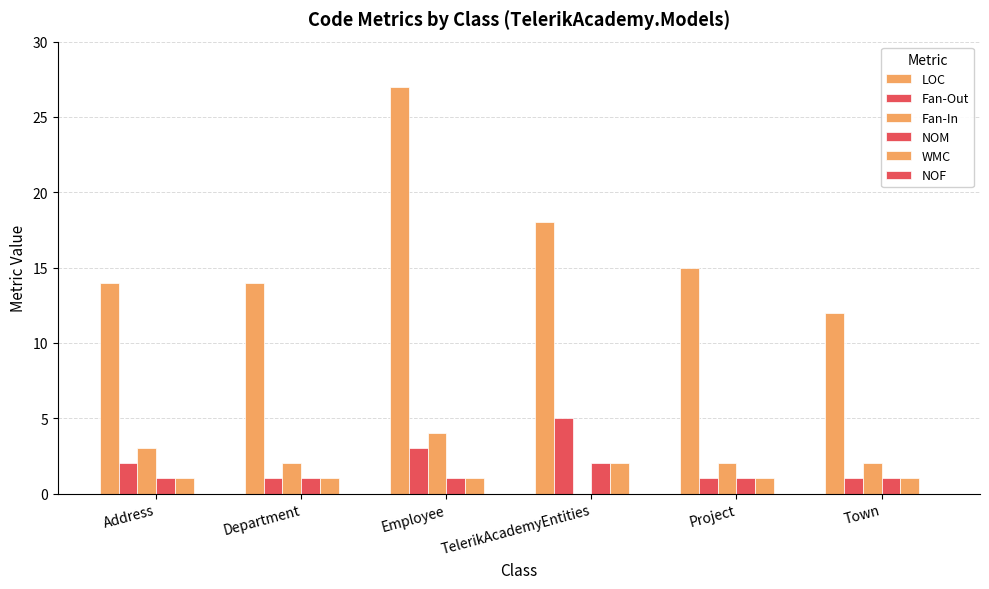

Count the number of categories in the chart.

6